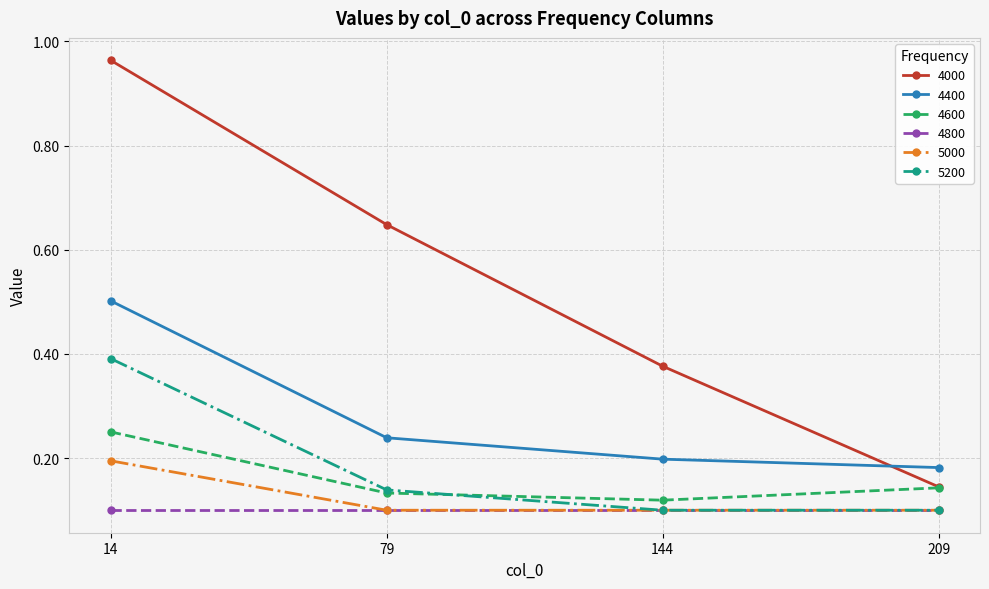

List the series in order of their peak value, lowest first.

4800, 5000, 4600, 5200, 4400, 4000